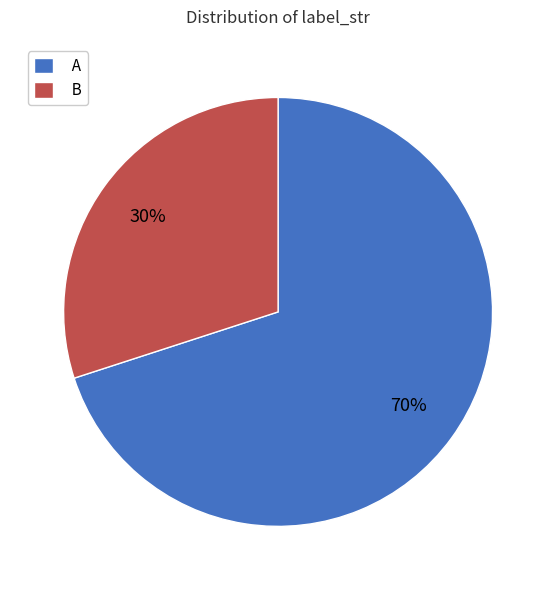

Which category accounts for the majority?

A